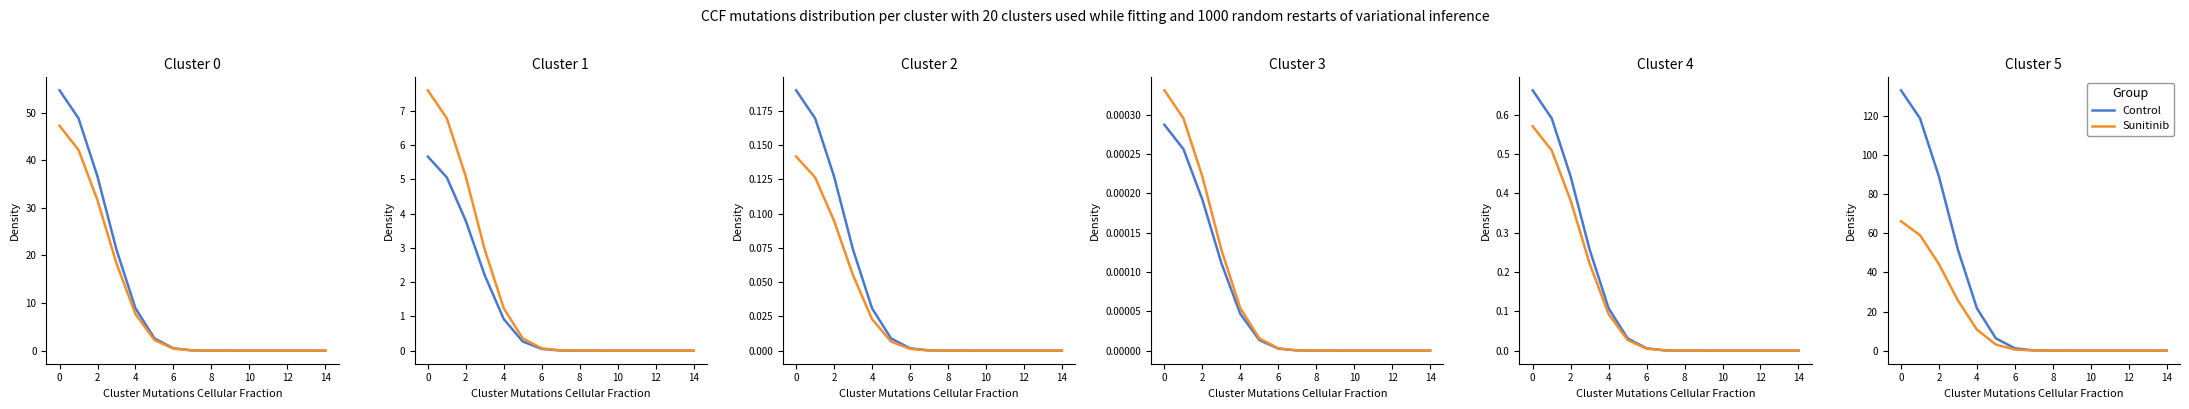

What is the difference between the second highest and second lowest values in the Control series?

118.7